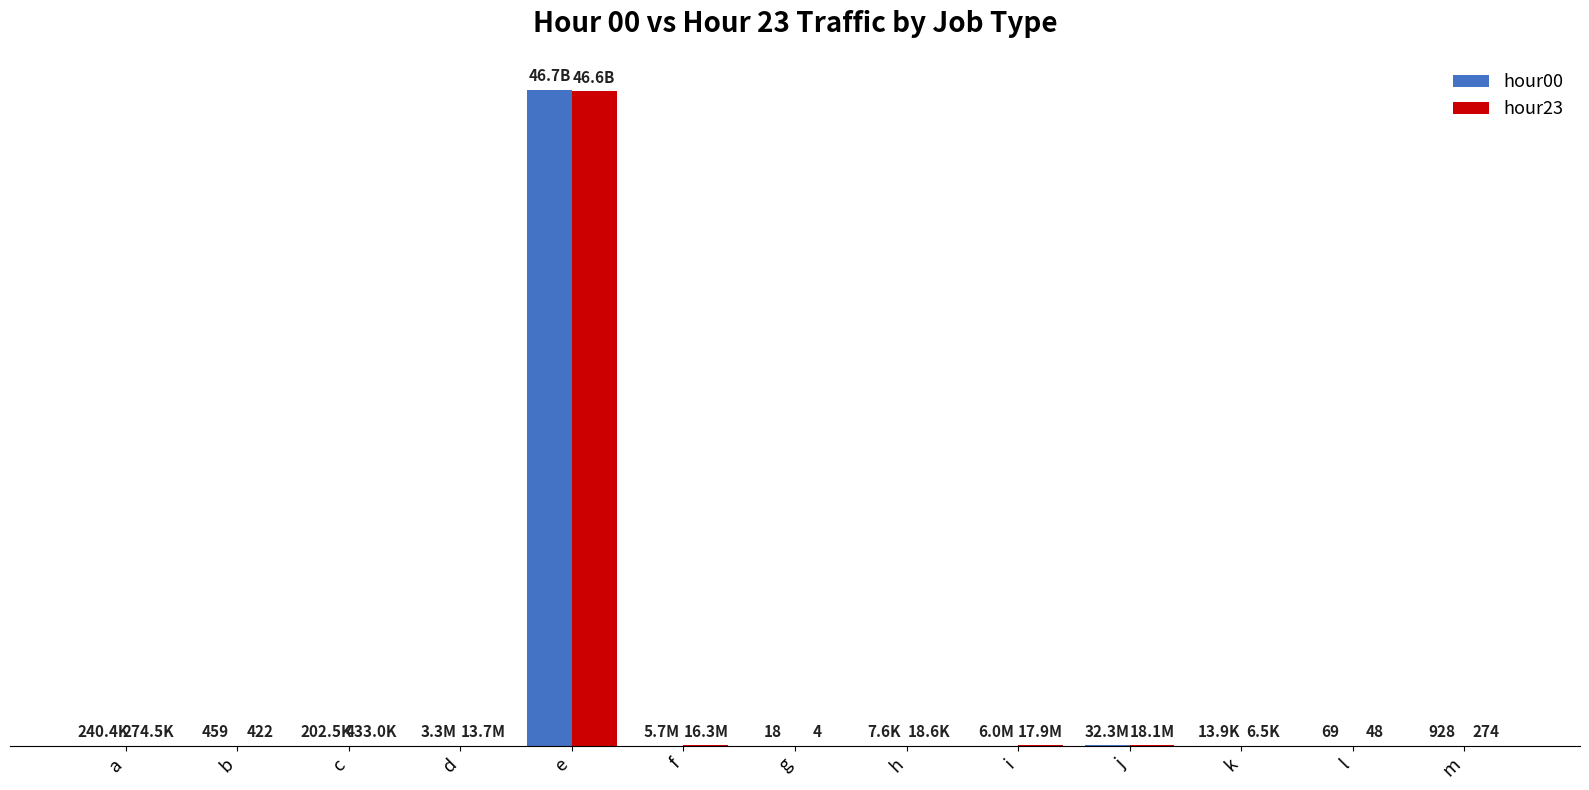

What is the value of the hour00 bar at the 7th from the left?

18